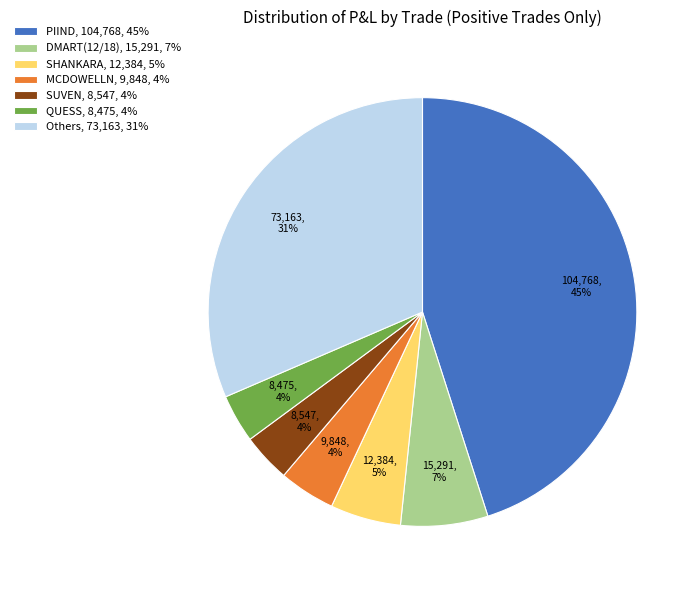

To the nearest percent, what portion does QUESS, 8,475, 4% represent?

4%